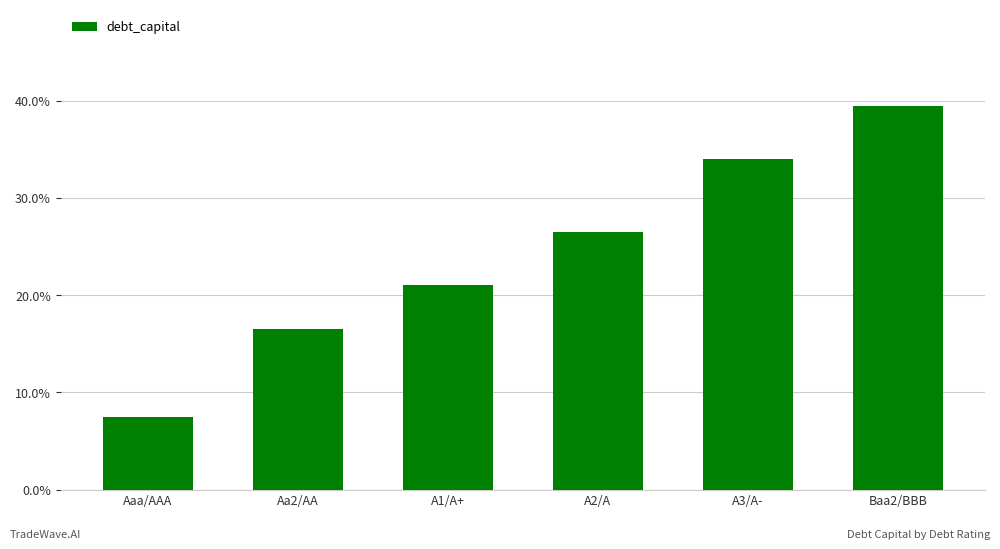

Are the bars horizontal?

No